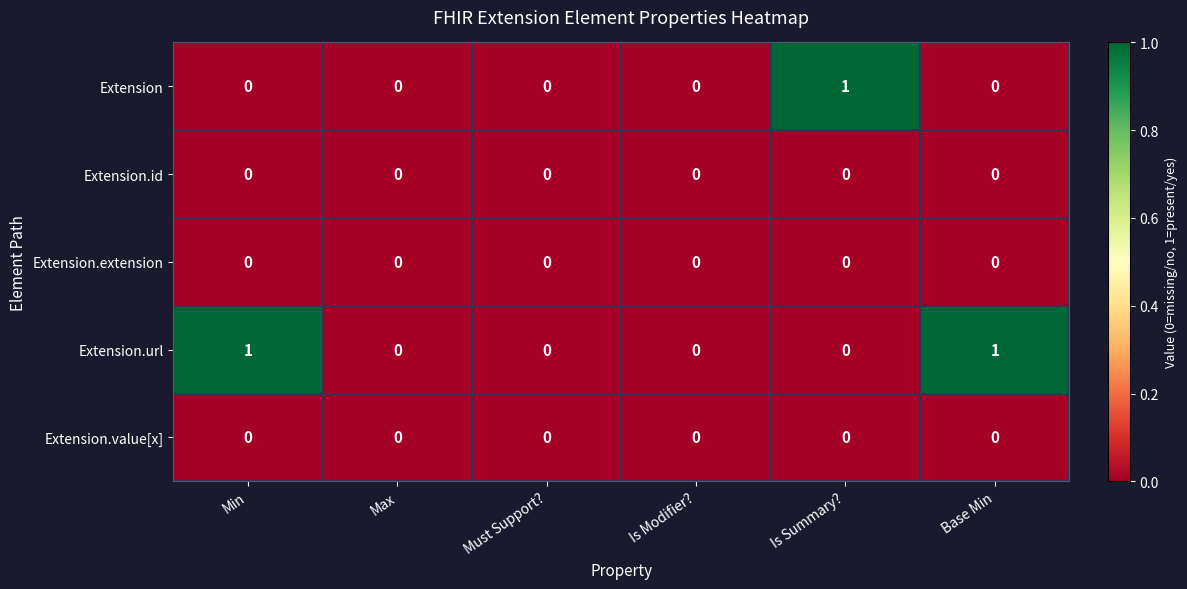

Which series has the largest total across all categories?

Extension.url